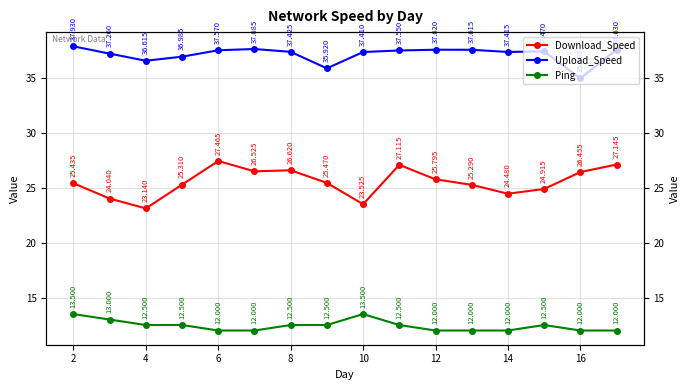

Which series has the largest total across all categories?

Upload_Speed